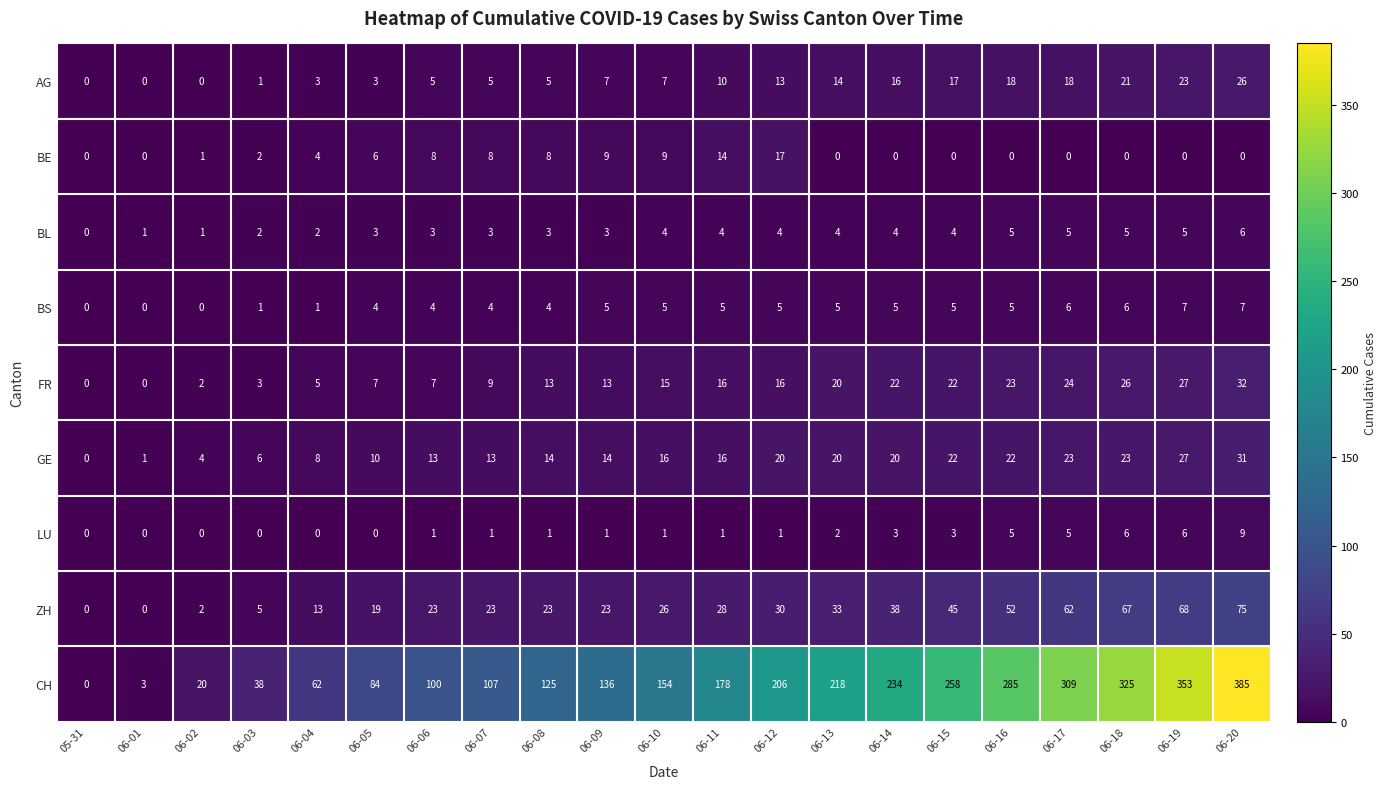

Count the BL values in the range 3 to 4.

11